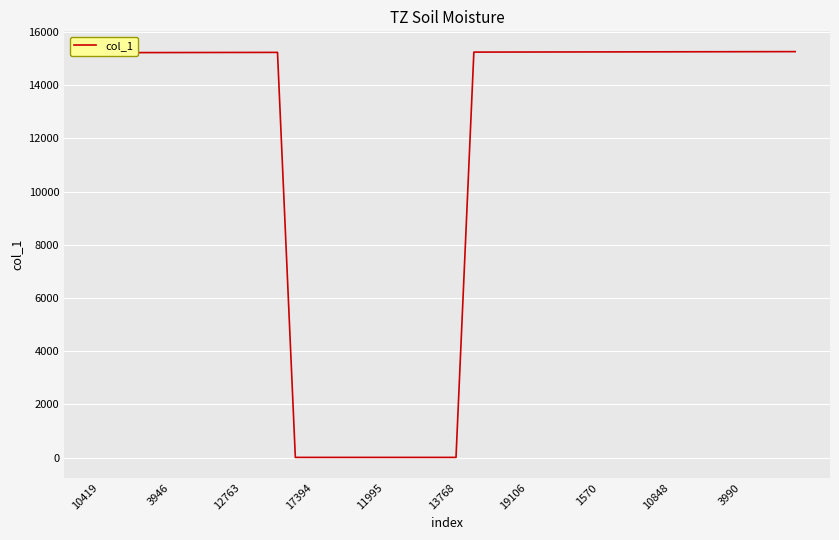

What is the difference between the maximum and minimum values?

15253